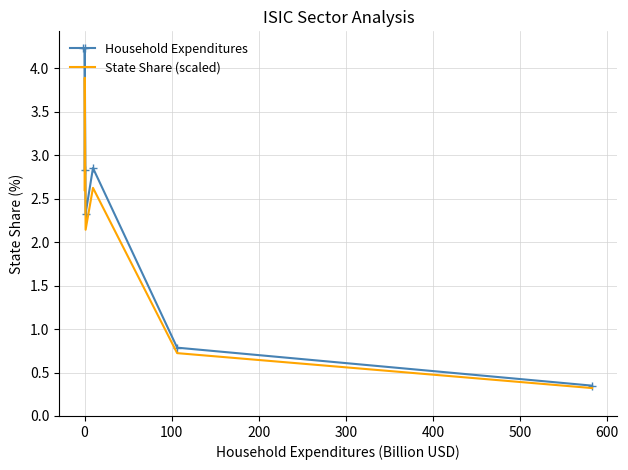

Which series has the largest total across all categories?

Household Expenditures